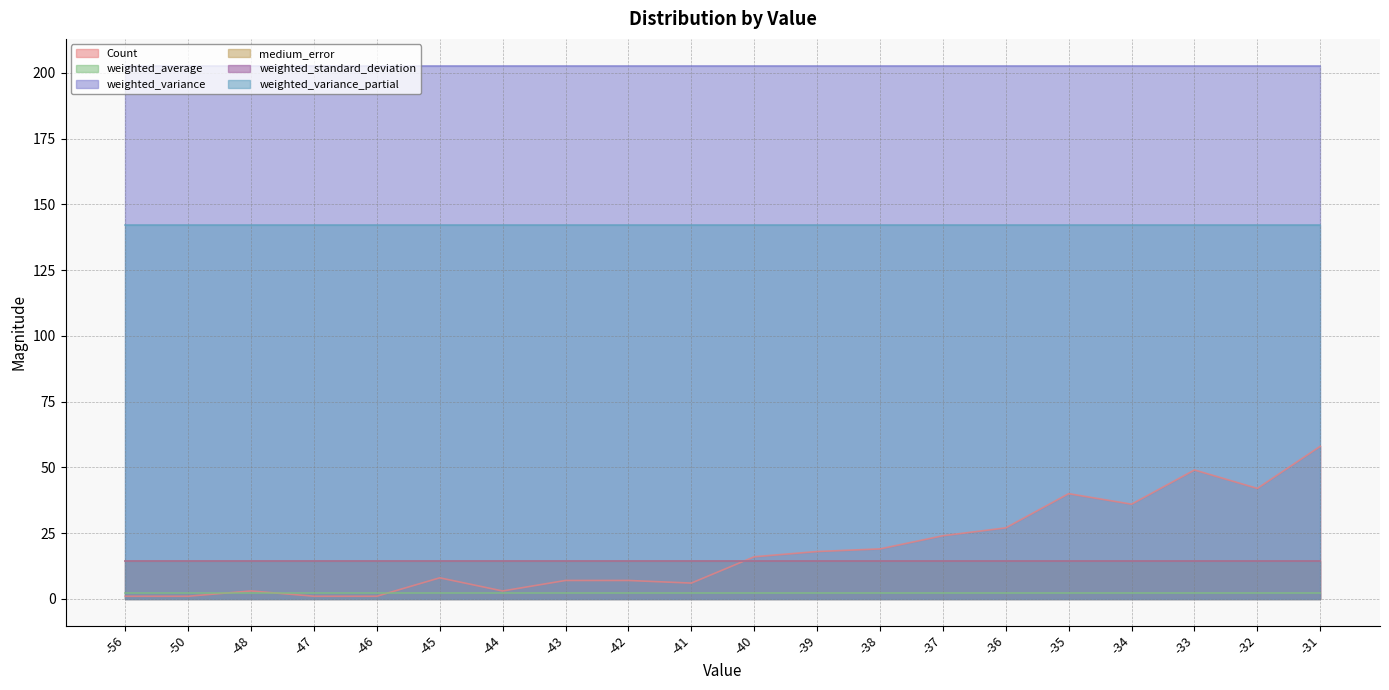

The value of weighted_standard_deviation at -40 is 14.2. True or false?

True